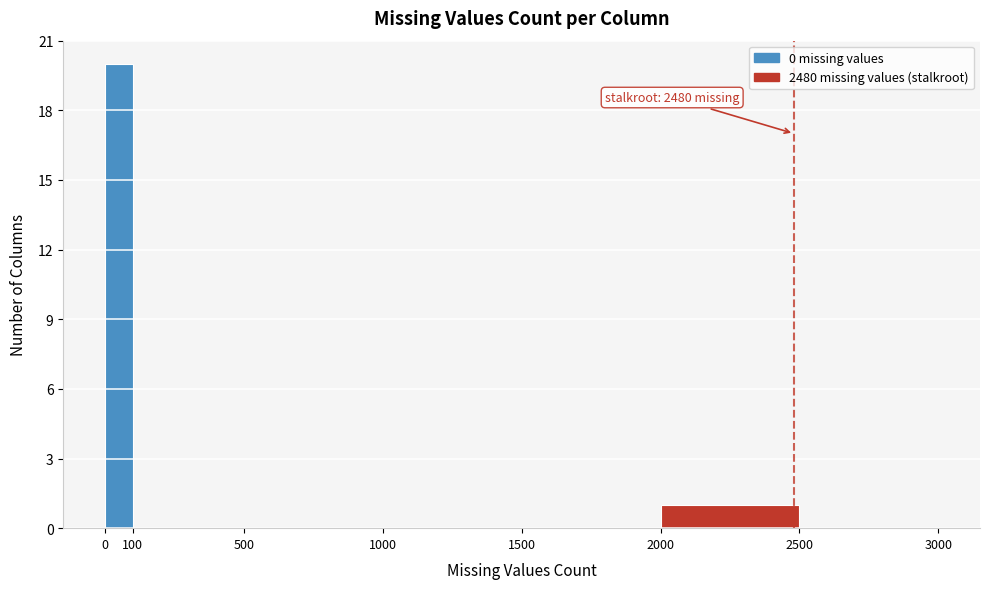

Over which range of the x-axis is the bar tallest?

0 to 100